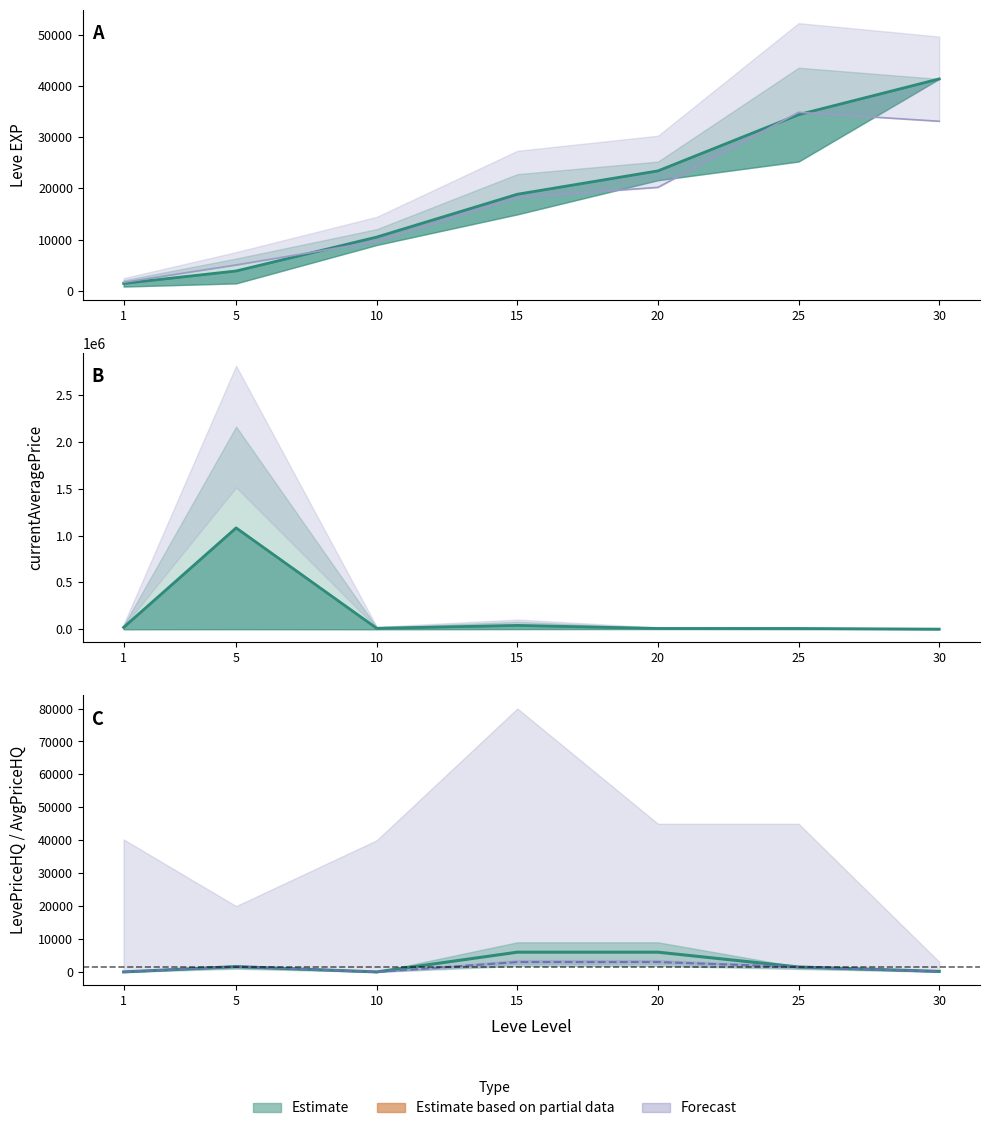

Does the chart have visible grid lines?

No